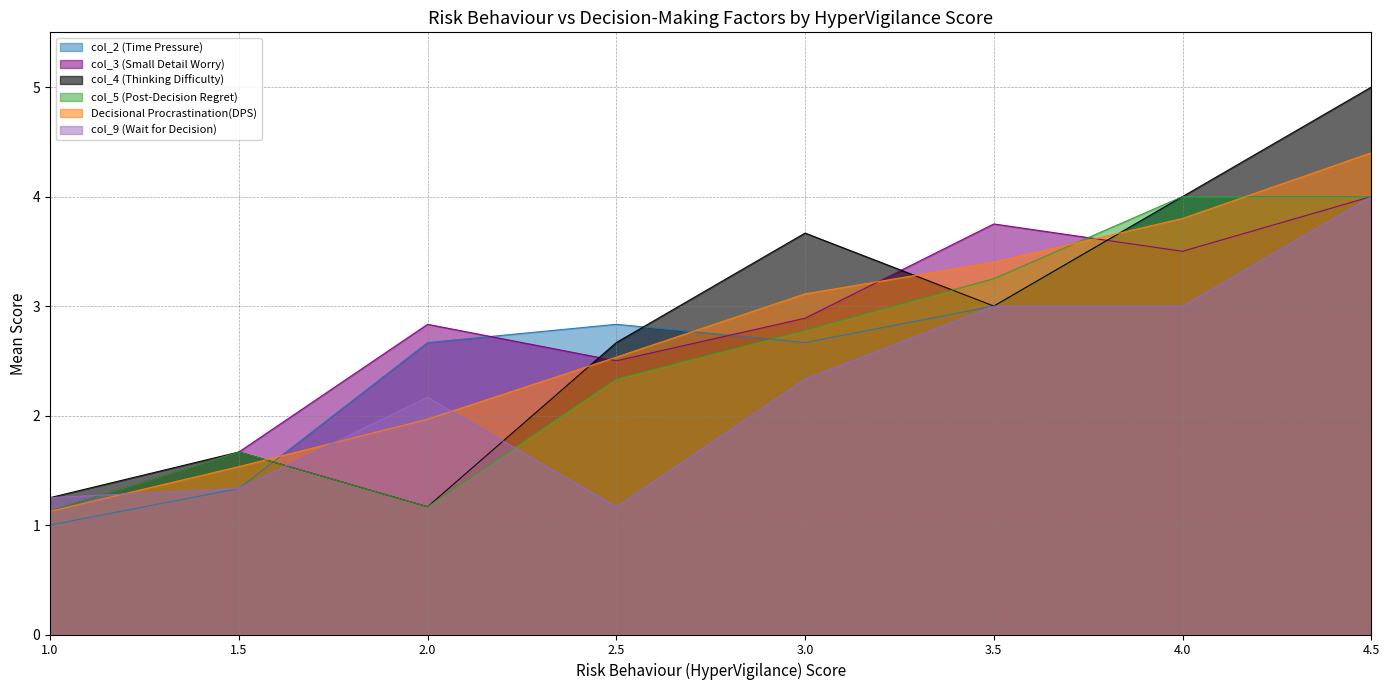

Which series changed the most between 1.5 and 4.0?

col_2 (Time Pressure)